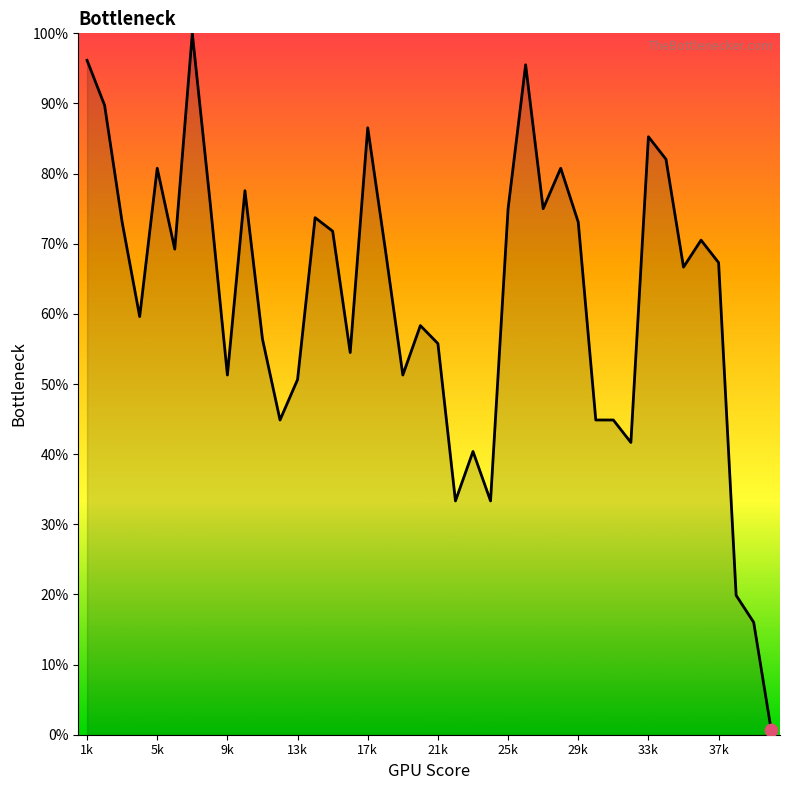

What is the difference between the maximum and minimum values?

99.4